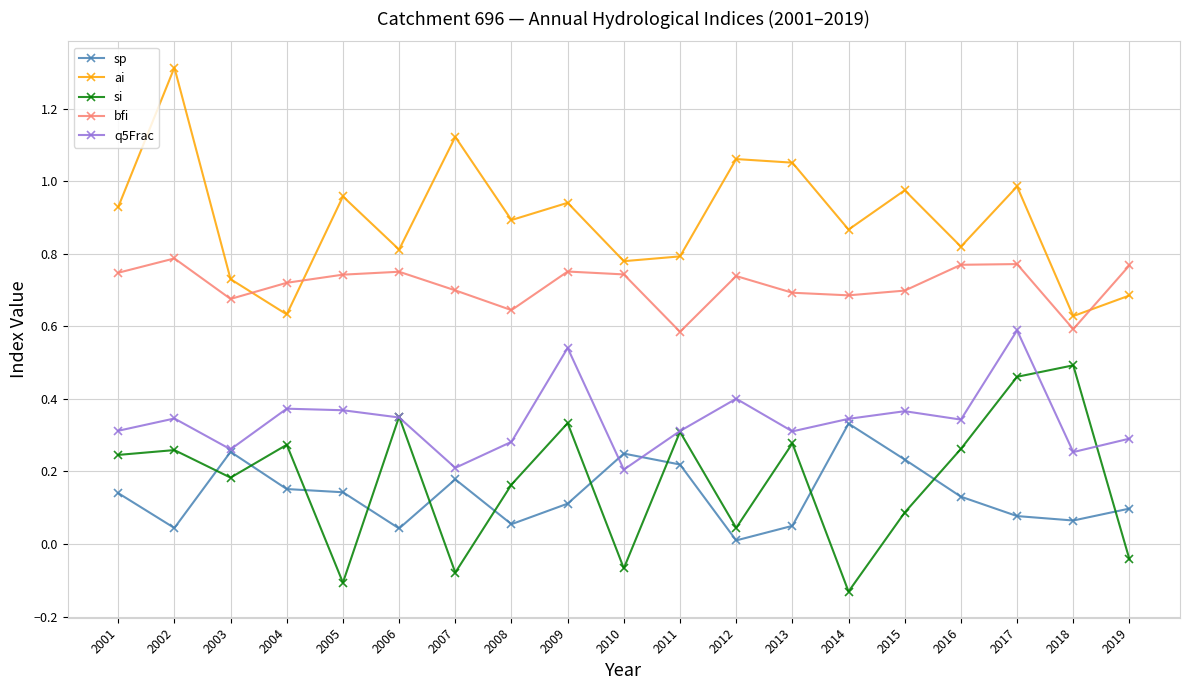

True or false: sp and ai intersect in this chart.

False